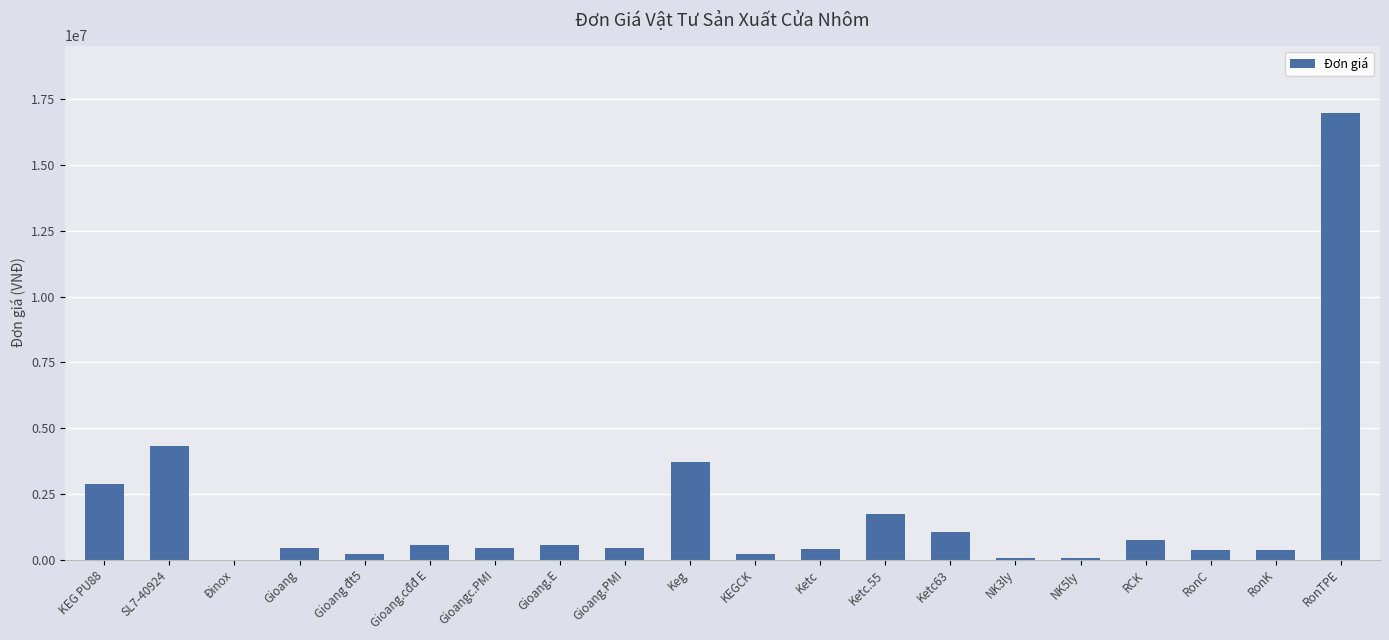

Count the number of data series in this chart.

1